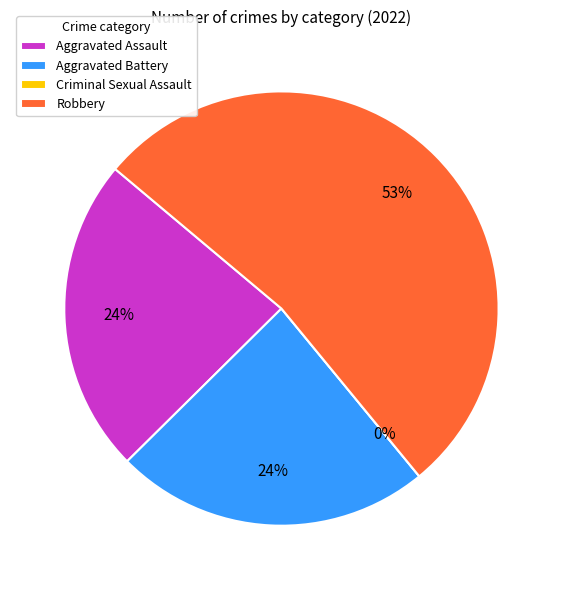

To the nearest percent, what portion does Aggravated Battery represent?

24%